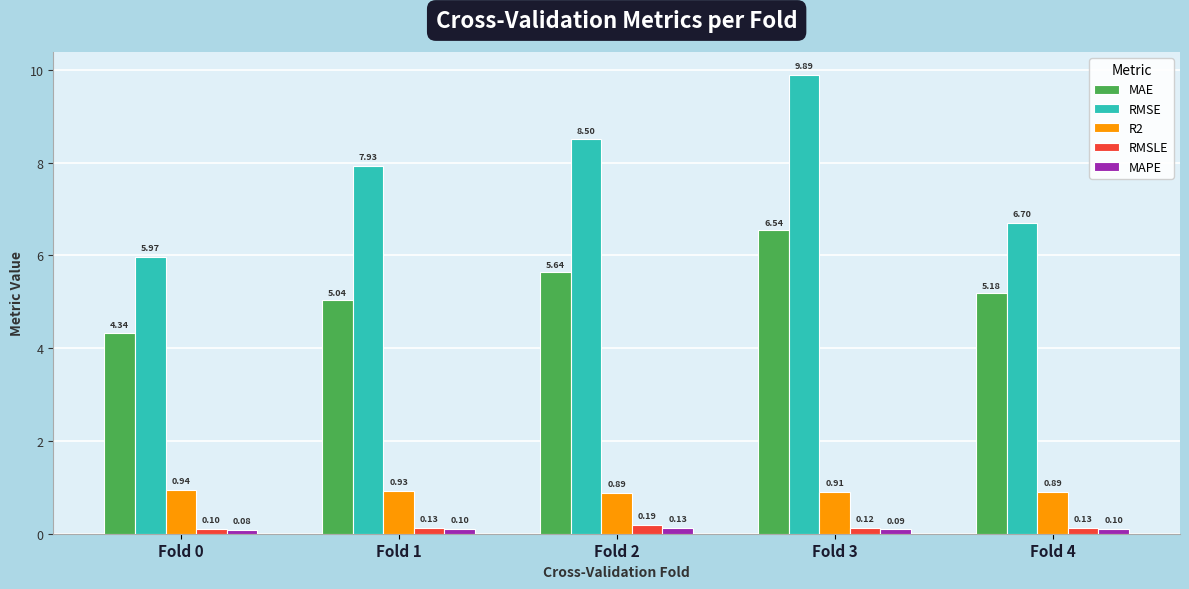

At which category is the sum across all series the highest?

Fold 3